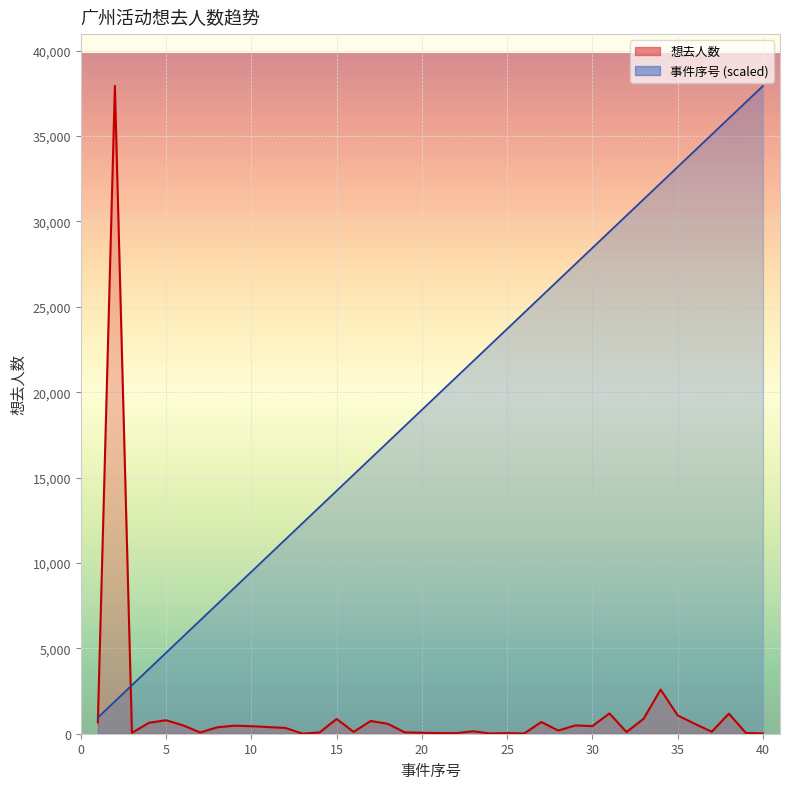

Reading right to left, what are all the values shown in this chart?

想去人数: 40=13.0	39=46.0	38=1176.0	37=116.0	36=581.0	35=1073.0	34=2585.0	33=874.0	32=98.0	31=1189.0	30=448.0	29=486.0	28=187.0	27=685.0	26=11.0	25=35.0	24=15.0	23=144.0	22=33.0	21=38.0	20=56.0	19=79.0	18=581.0	17=746.0	16=106.0	15=865.0	14=75.0	13=5.0	12=338.0	10=441.0	9=470.0	8=376.0	7=72.0	6=489.0	5=790.0	4=642.0	3=49.0	2=37934.0	1=666.0
事件序号: 40=37934.0	39=36985.7	38=36037.3	37=35089.0	36=34140.6	35=33192.2	34=32243.9	33=31295.5	32=30347.2	31=29398.9	30=28450.5	29=27502.2	28=26553.8	27=25605.5	26=24657.1	25=23708.8	24=22760.4	23=21812.0	22=20863.7	21=19915.4	20=18967.0	19=18018.7	18=17070.3	17=16122.0	16=15173.6	15=14225.2	14=13276.9	13=12328.6	12=11380.2	10=9483.5	9=8535.1	8=7586.8	7=6638.4	6=5690.1	5=4741.8	4=3793.4	3=2845.1	2=1896.7	1=948.4